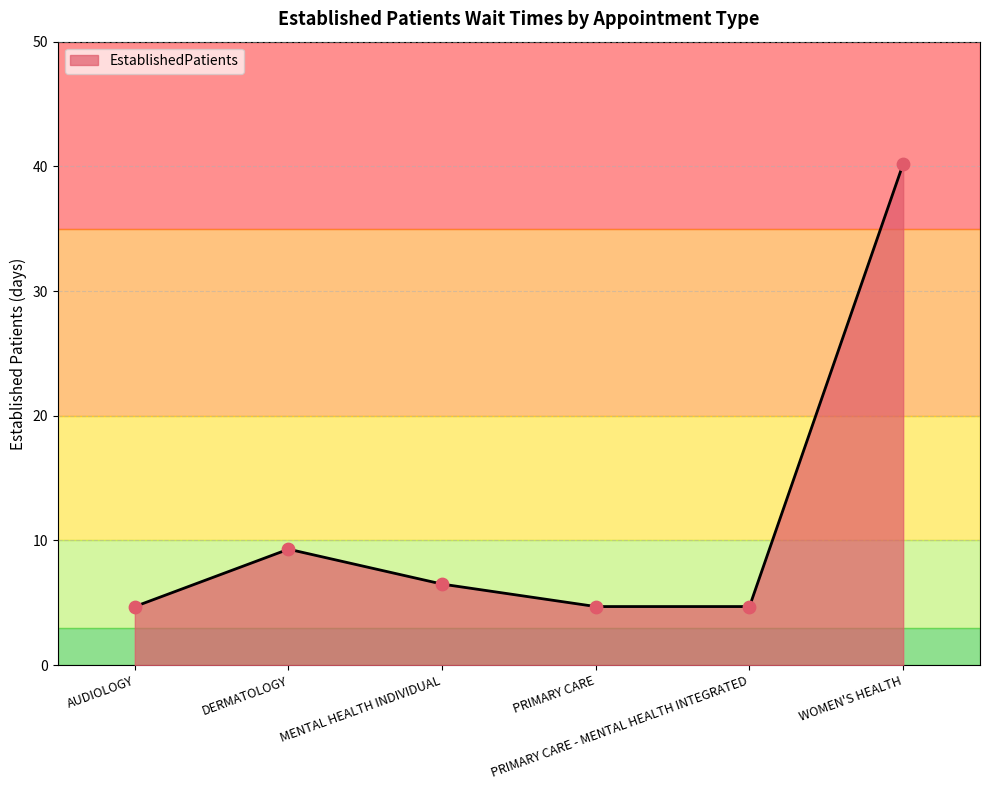

What is the difference between the second highest and minimum values?

4.6